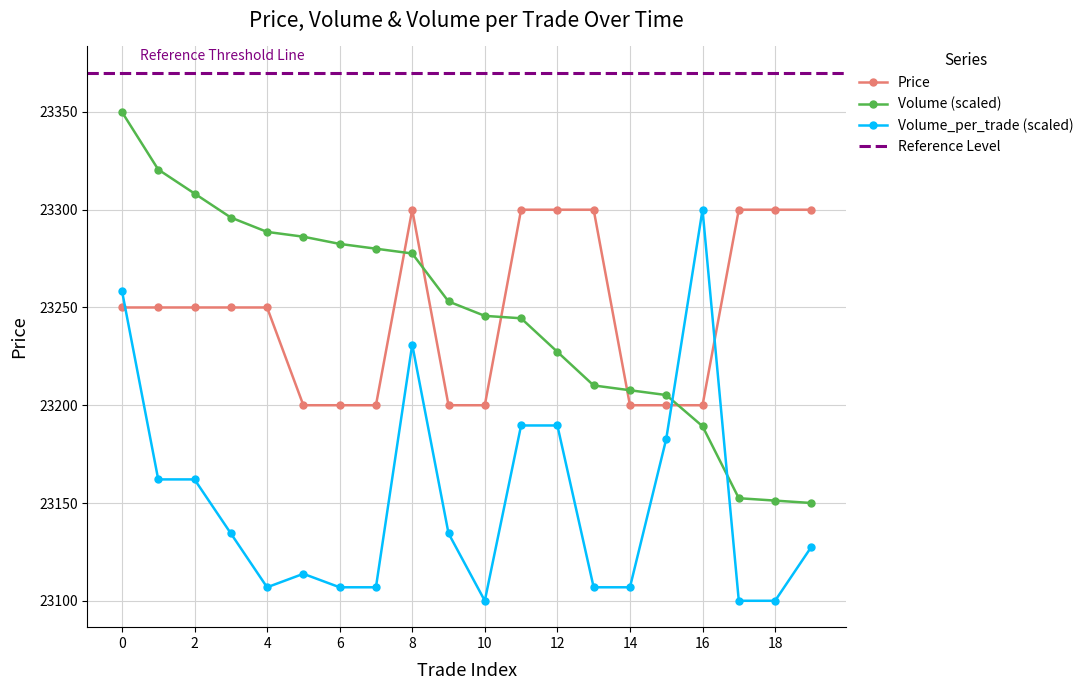

Where do Volume and Price first cross each other?

7 and 8